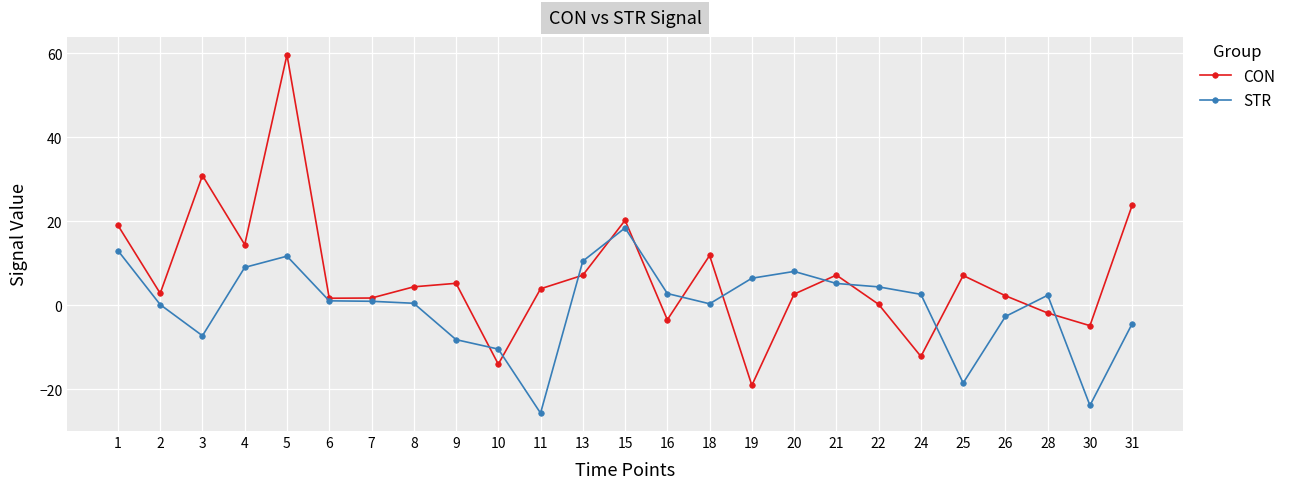

List the series in order of their peak value, lowest first.

STR, CON